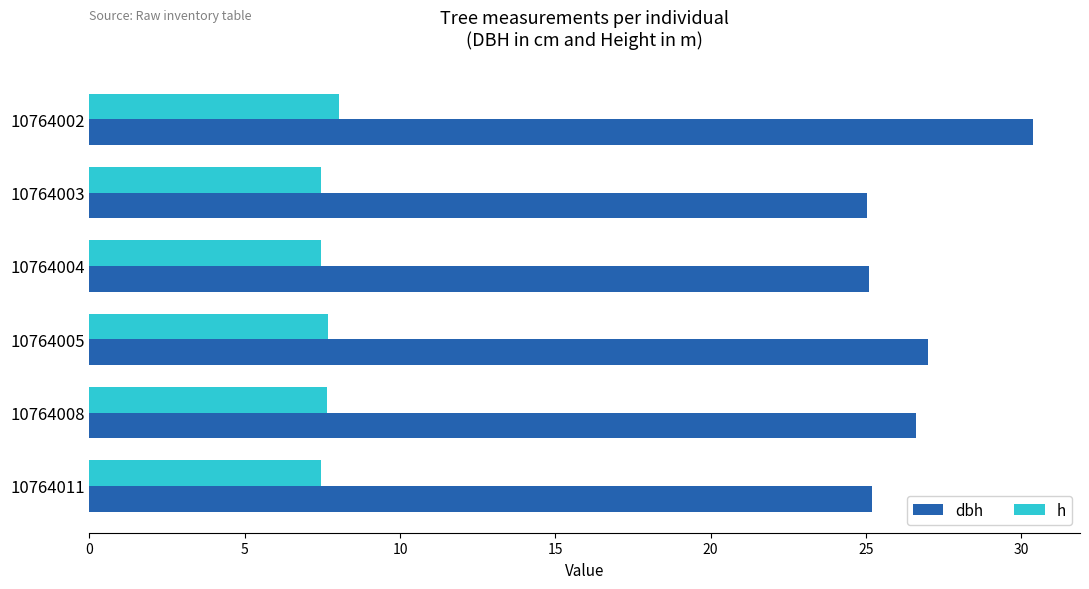

How many series are shown in this chart?

2